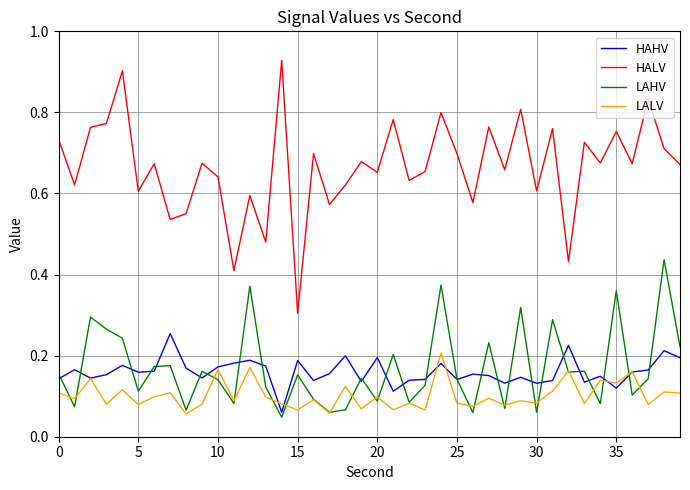

Does the chart have visible grid lines?

Yes